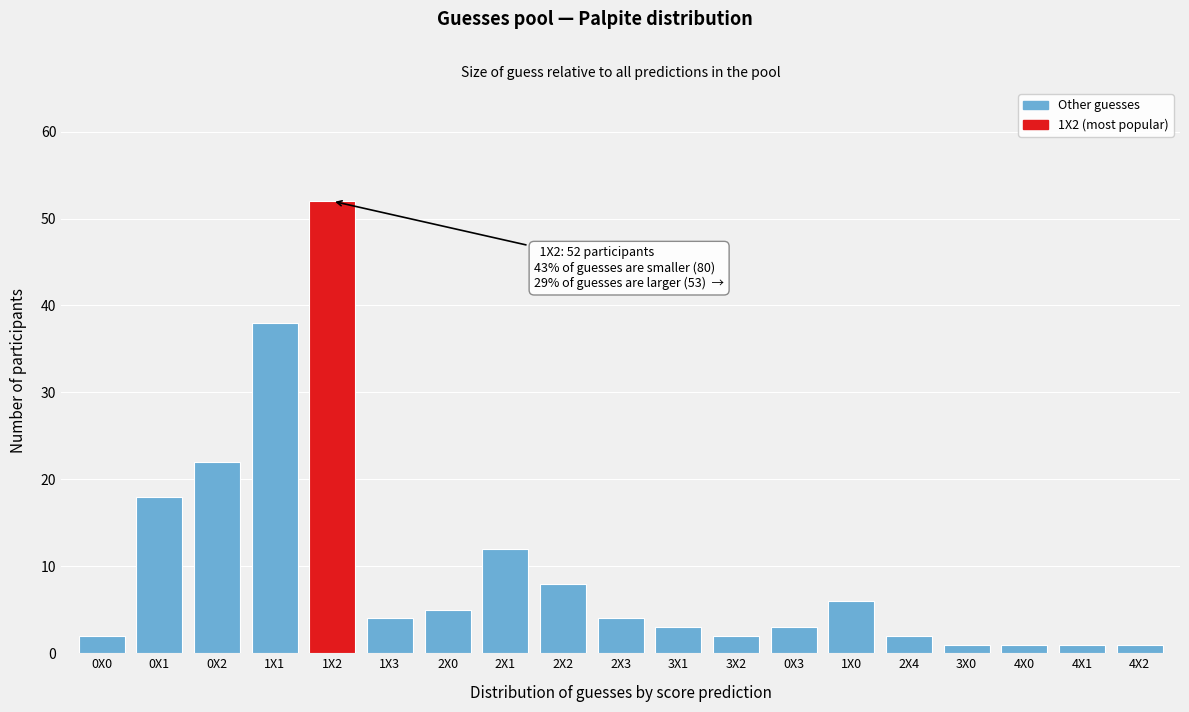

Reading left to right, list all the values displayed in this chart.

0X0=2	0X1=18	0X2=22	1X1=38	1X2=52	1X3=4	2X0=5	2X1=12	2X2=8	2X3=4	3X1=3	3X2=2	0X3=3	1X0=6	2X4=2	3X0=1	4X0=1	4X1=1	4X2=1